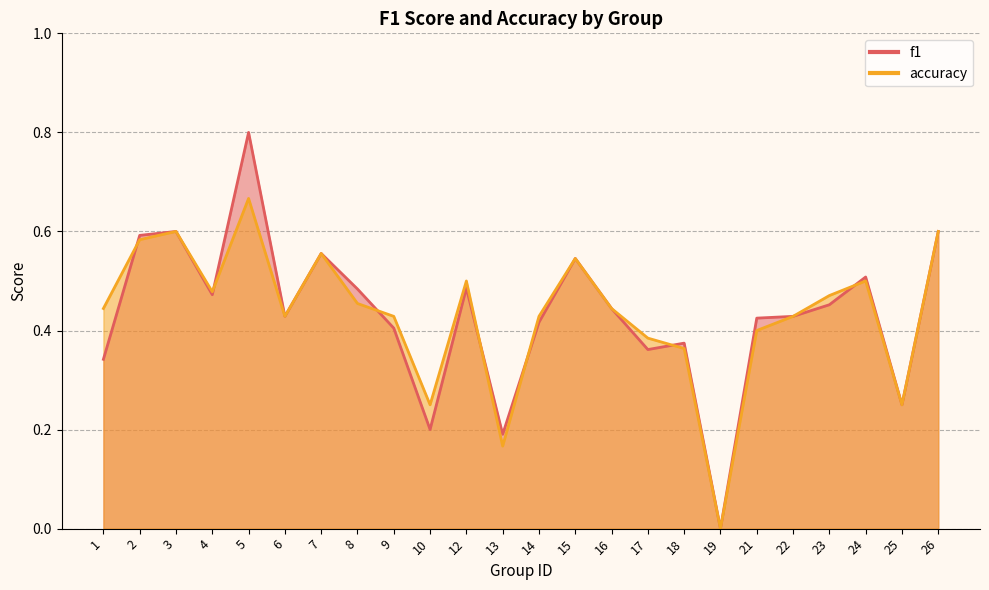

How many interior local valleys does the accuracy series have?

6